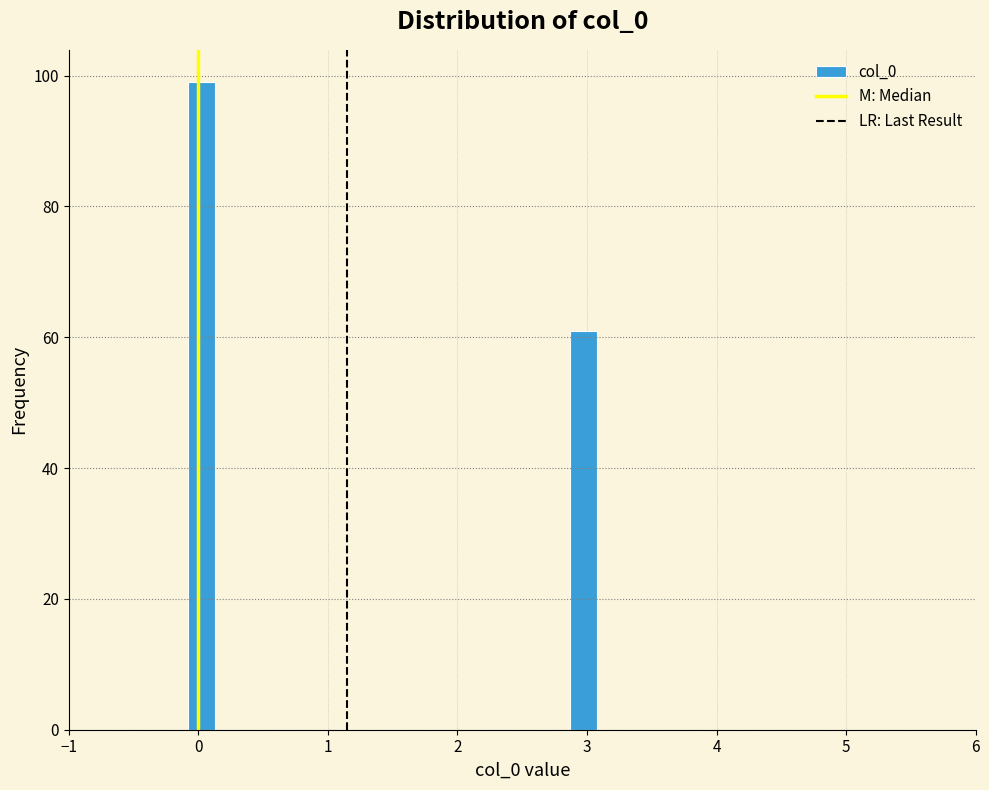

Read against the x-axis, roughly where is the centre of the tallest bar?

0.0